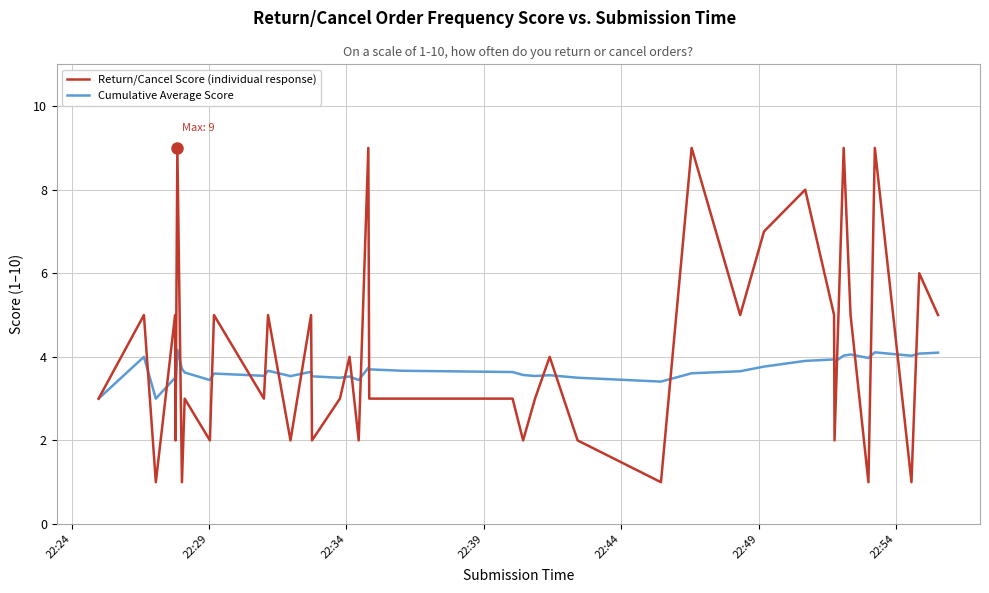

What is the minimum value for Return/Cancel Score (individual response)?

1.0